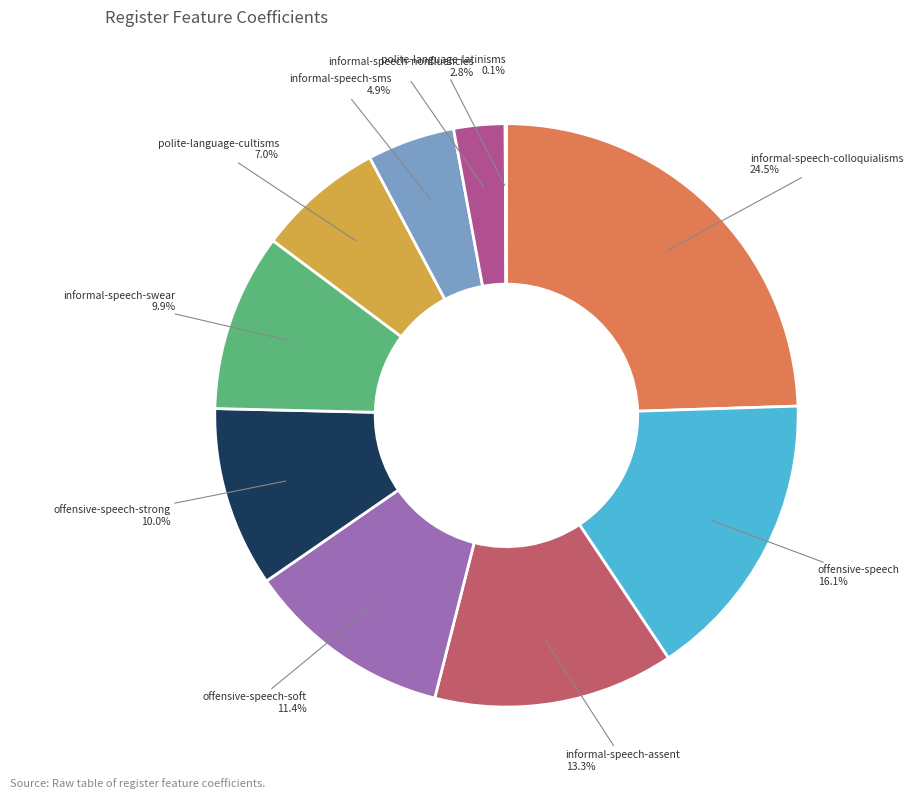

Is there any slice that represents more than half of the pie?

No